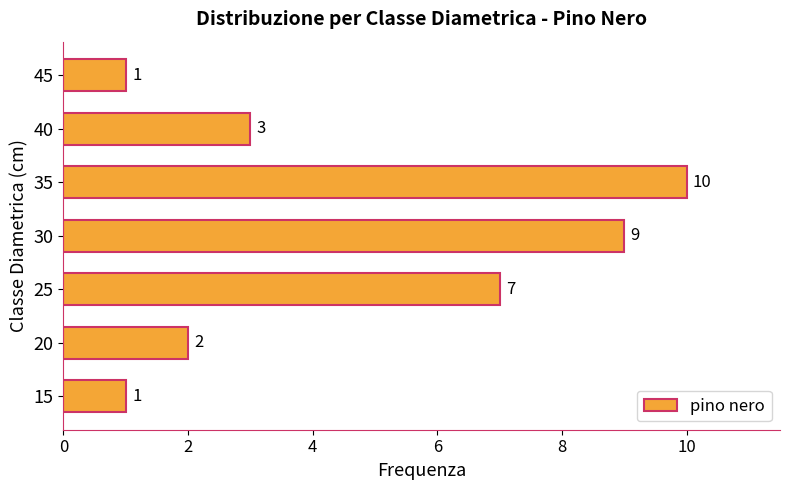

The chart shows a value of 9 at 30. True or false?

True